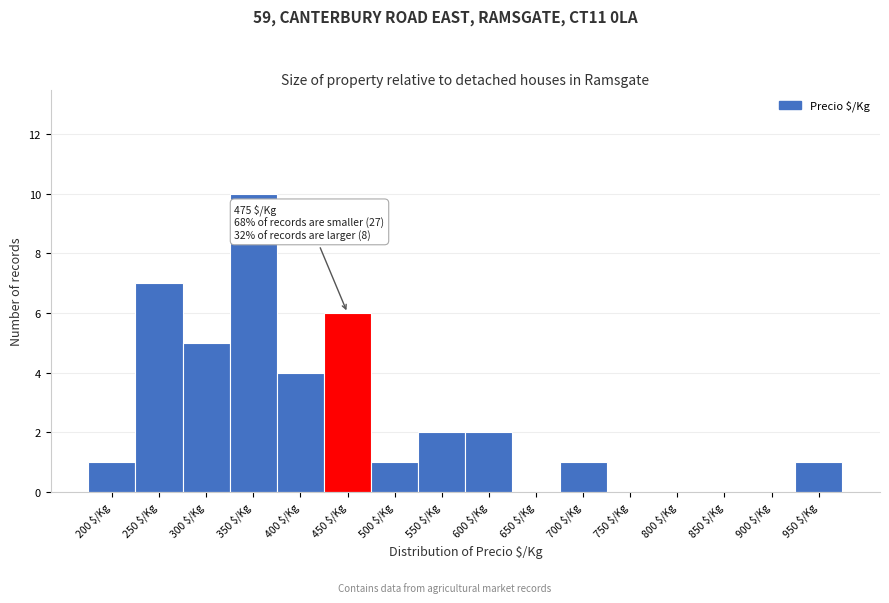

The value at 450 $/Kg is 6. True or false?

True